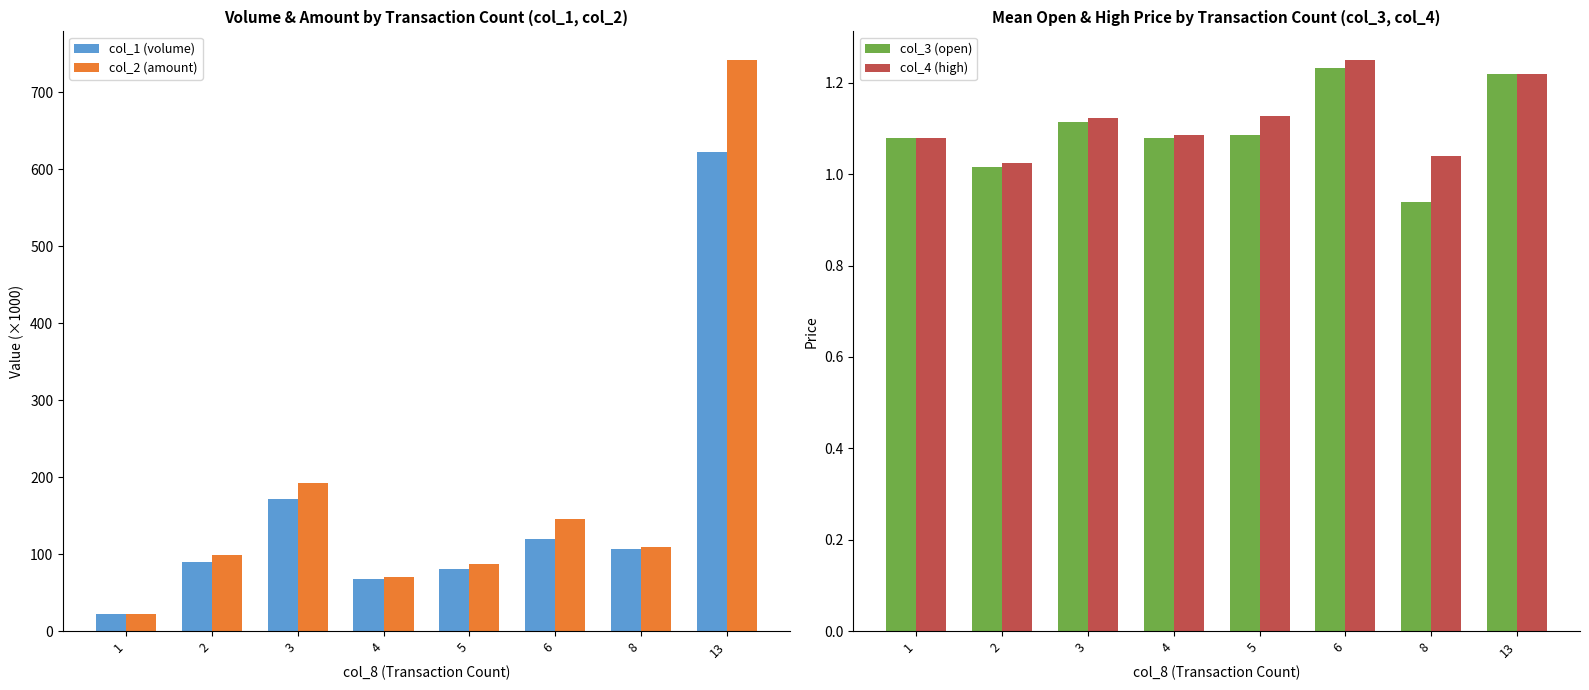

Which label corresponds to the largest value in the chart?

13